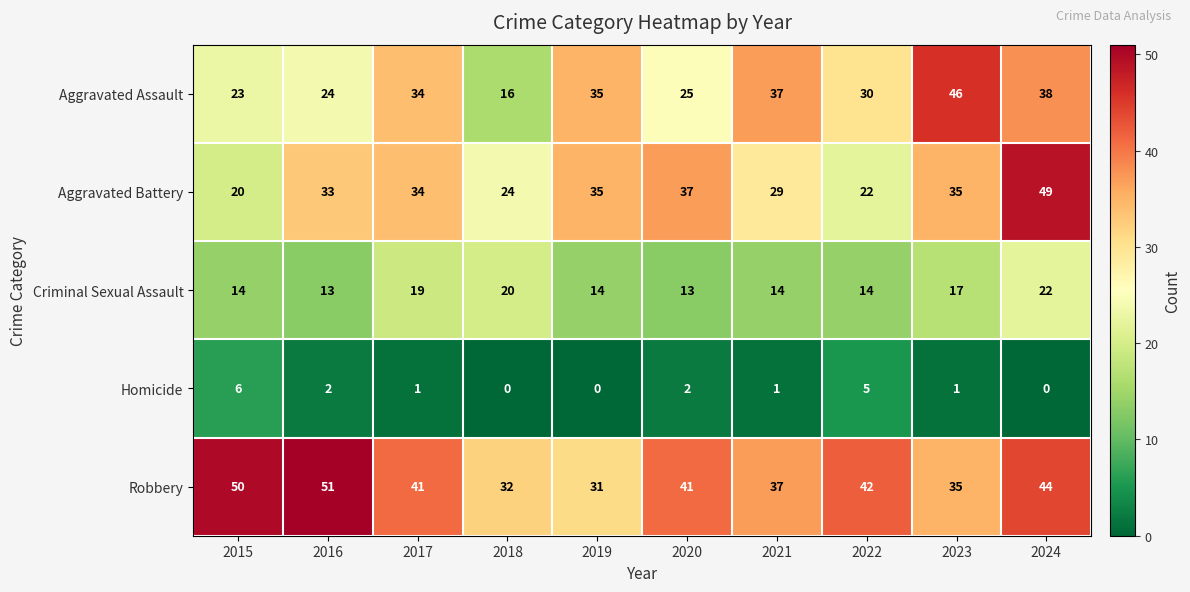

Count the Robbery values in the range 35 to 44.

6